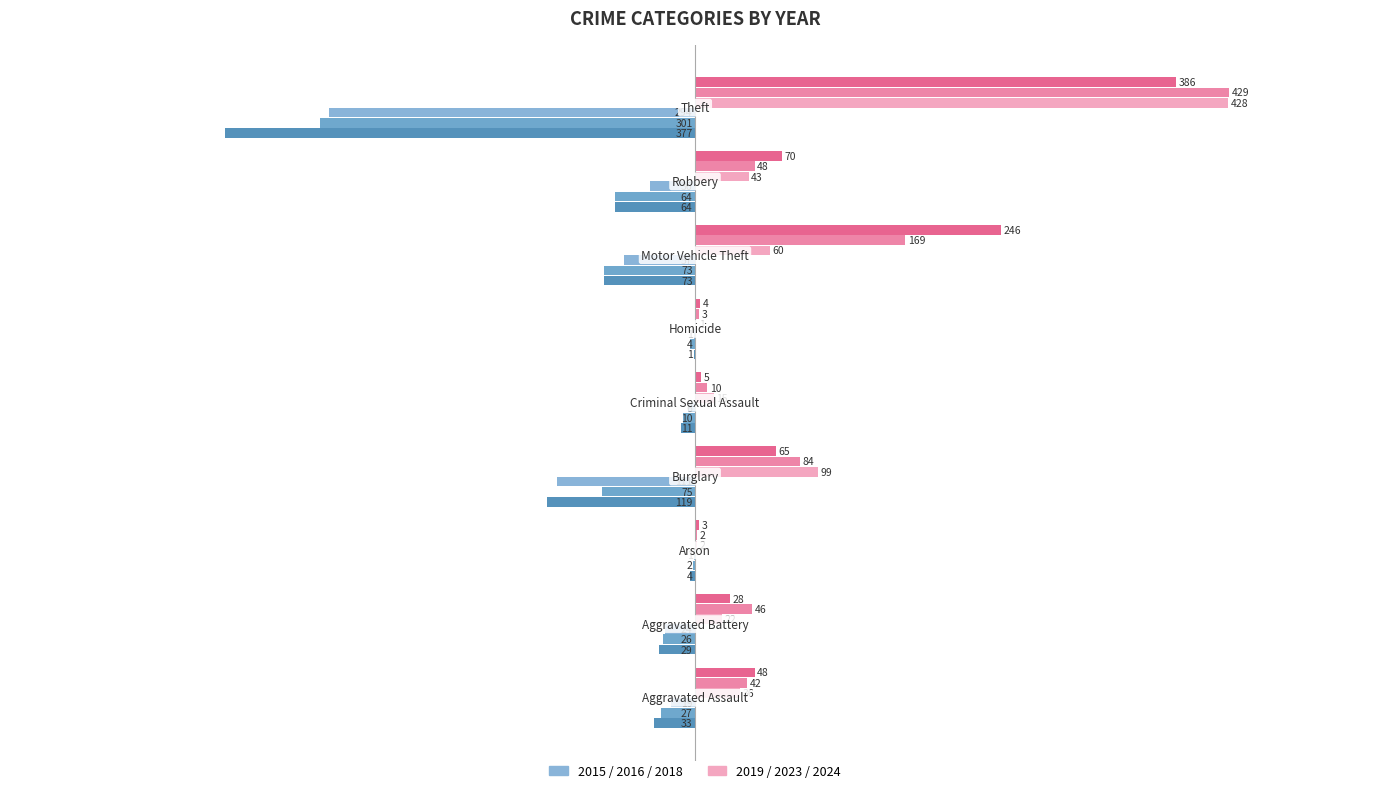

How many bars are there in each group?

6